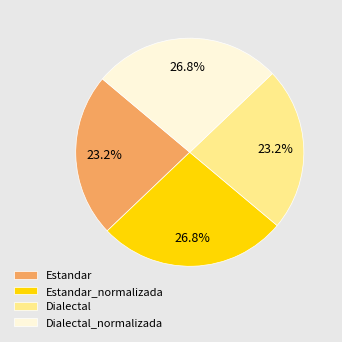

To the nearest percent, what percentage of the pie is Estandar?

23%